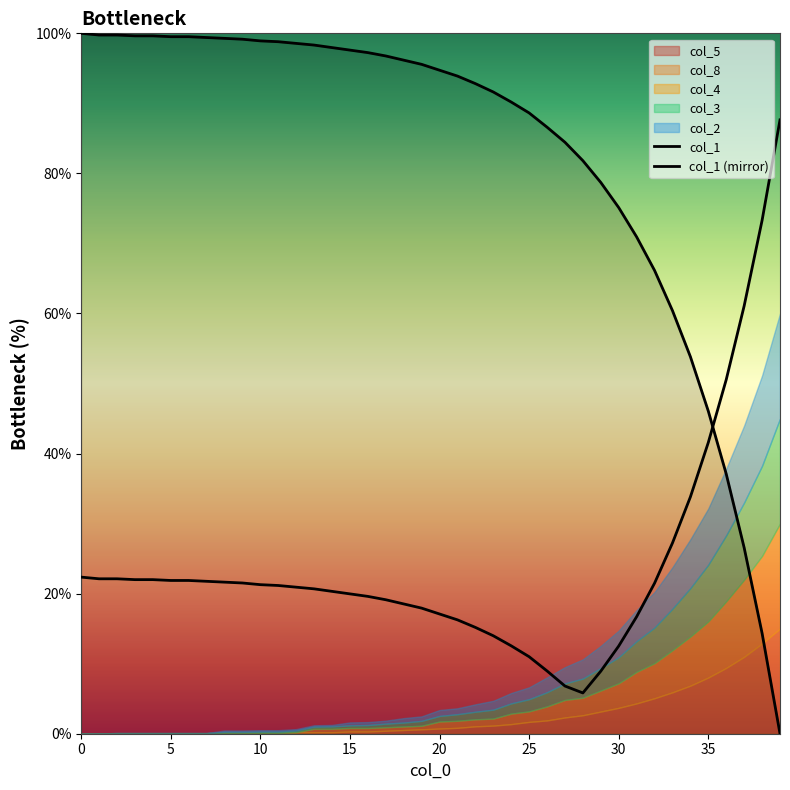

Is it true that col_1 equals 14.4 at 38?

True